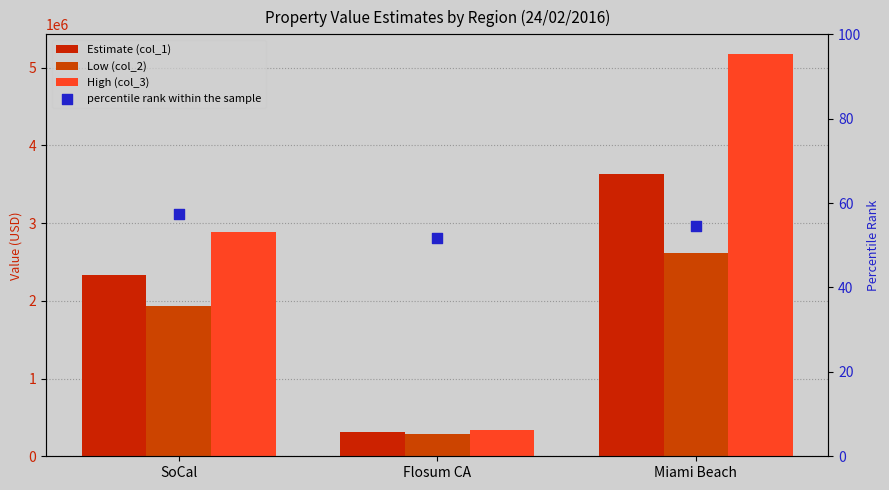

Which series contains the lowest Y value?

percentile rank within the sample